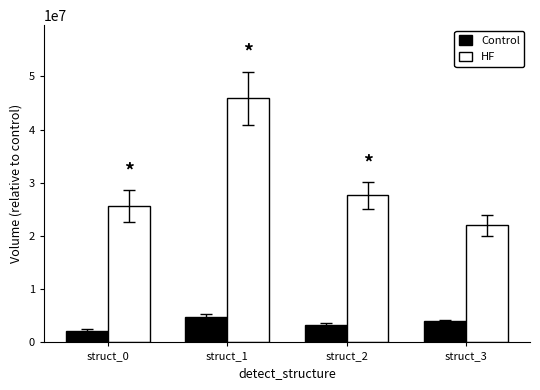

How many series are shown in this chart?

2